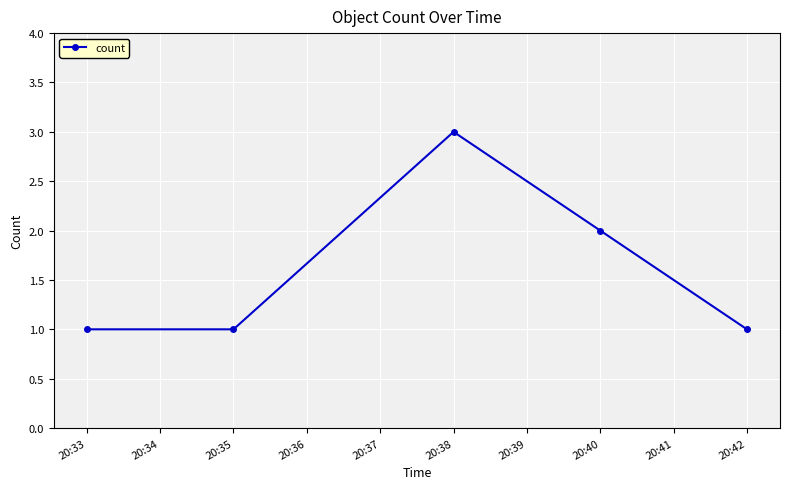

Count the number of categories in the chart.

5